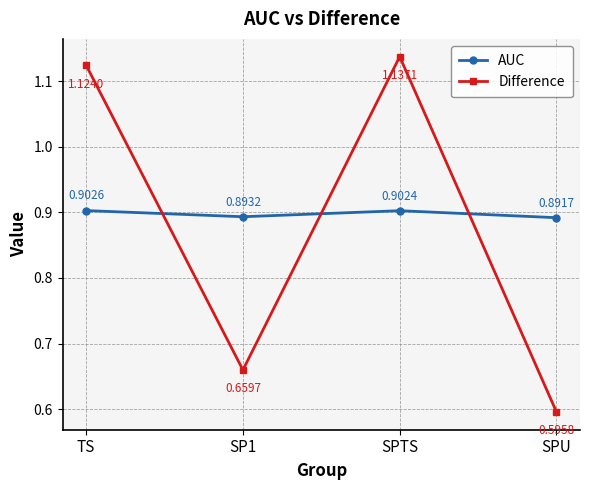

At which label does Difference first exceed 1?

TS